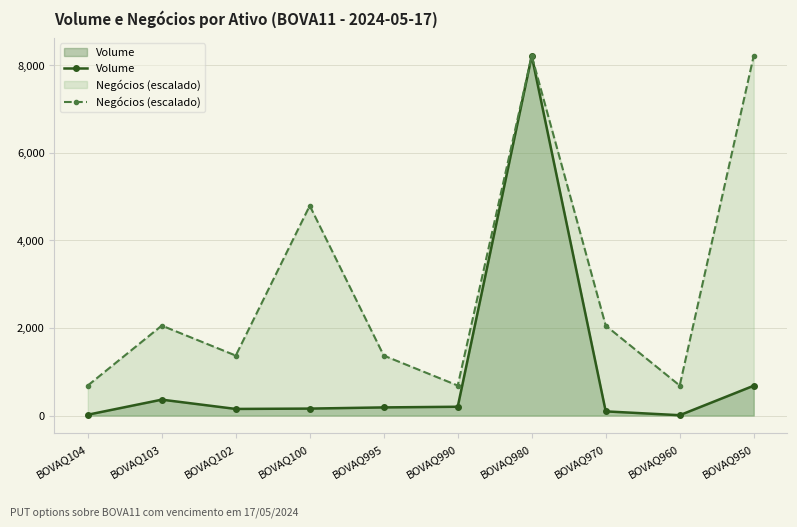

List the series in order of their overall mean, lowest first.

Volume, Negócios (escalado)